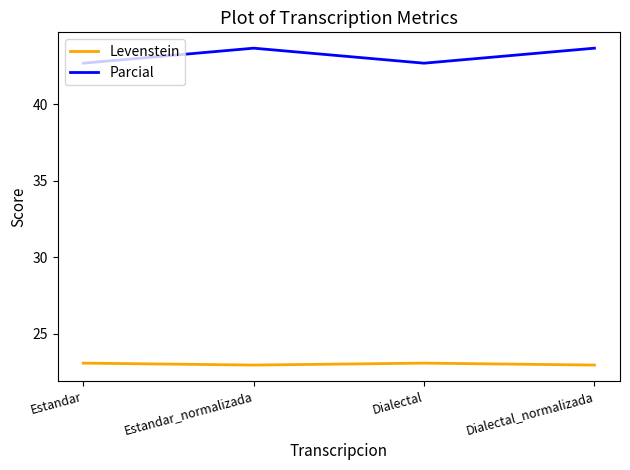

True or false: Parcial has more than 2 points higher than both neighbors.

False